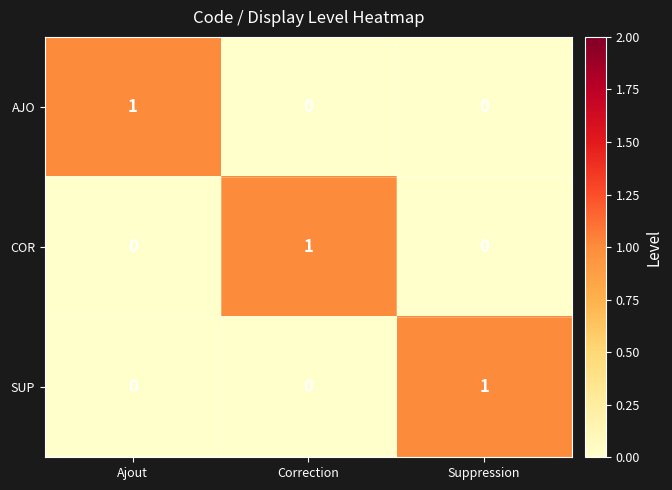

How many data points does each series have?

3